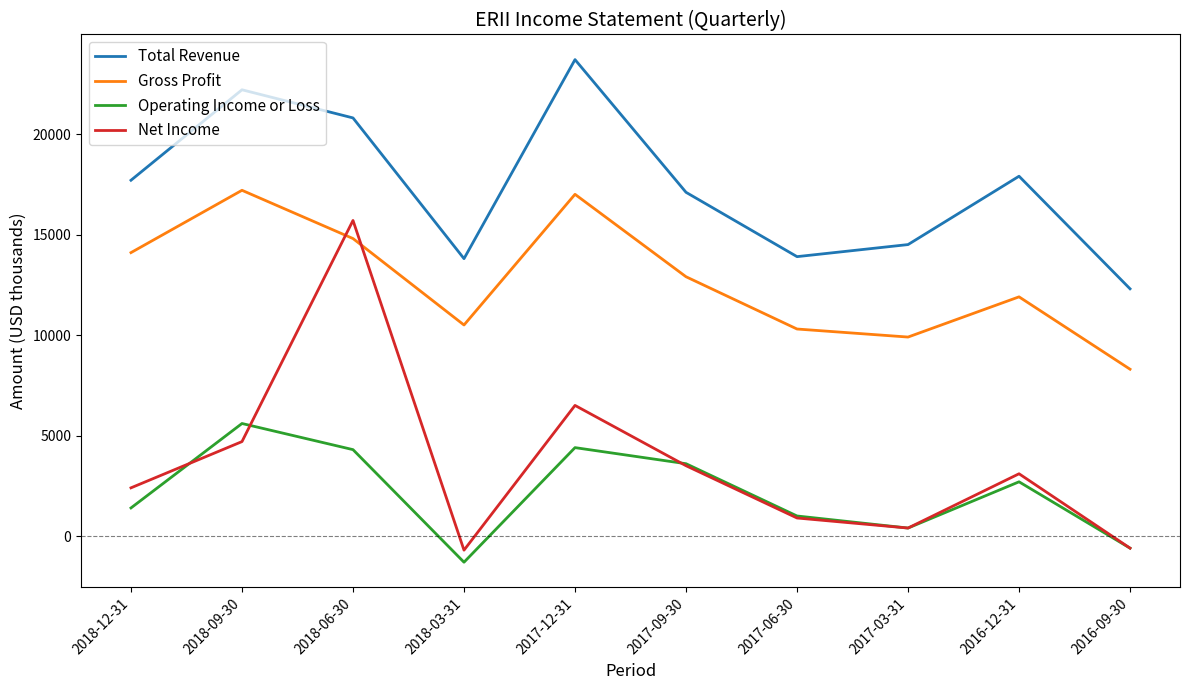

Is it true that Operating Income or Loss equals 1225 at 2016-12-31?

False